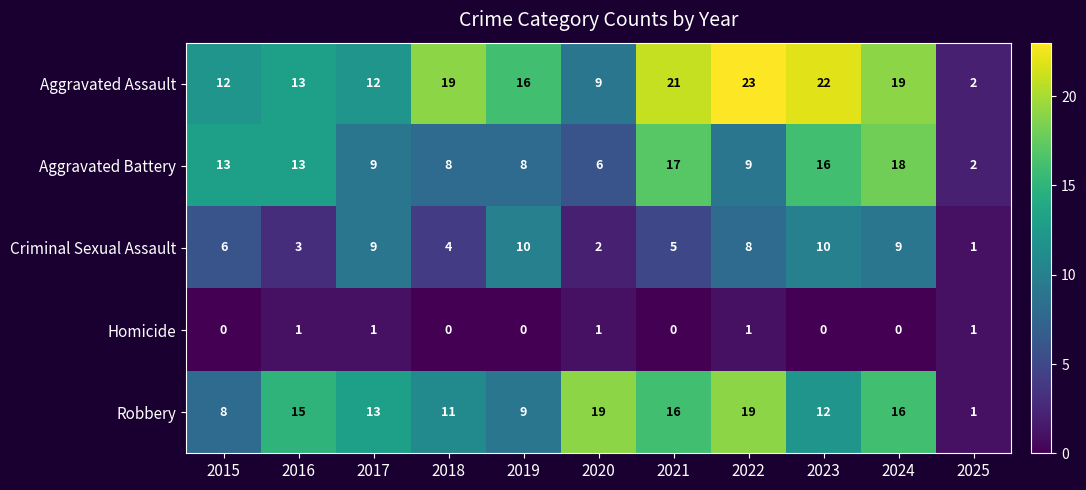

Count the Criminal Sexual Assault values in the range 3 to 9.

7